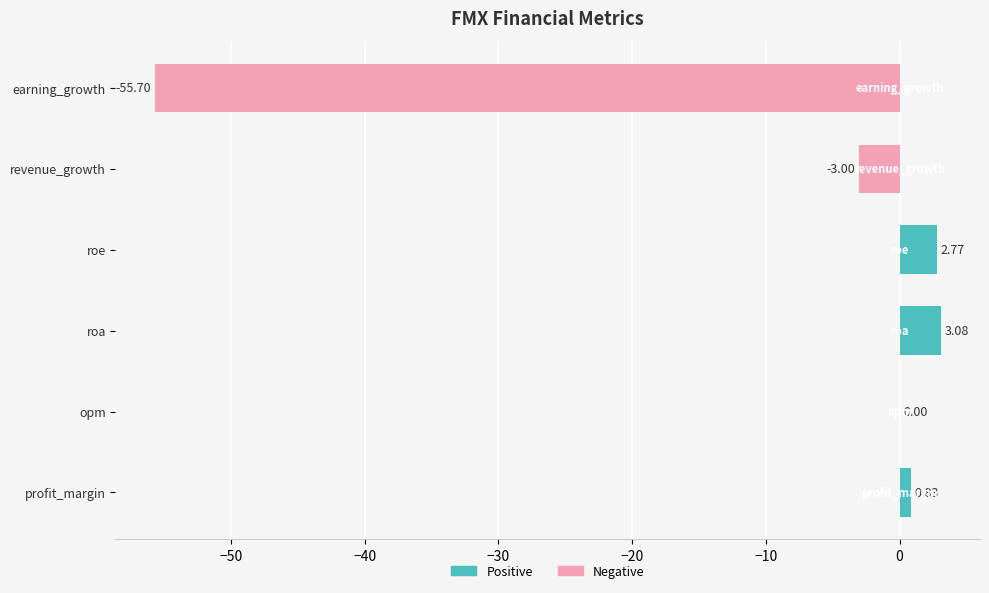

What is the change in value from opm to earning_growth?

-55.7